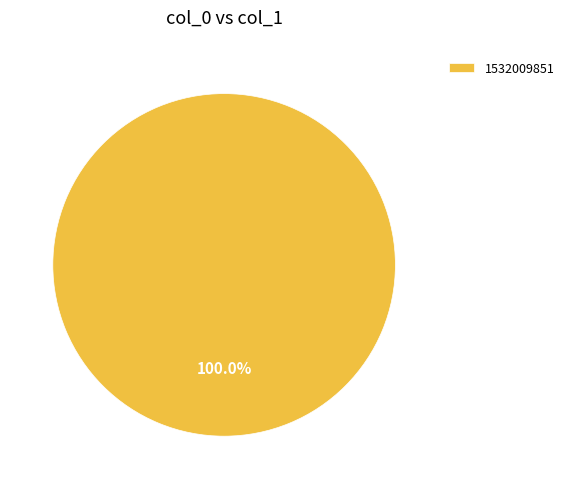

Rank the categories by value from highest to lowest.

1532009851